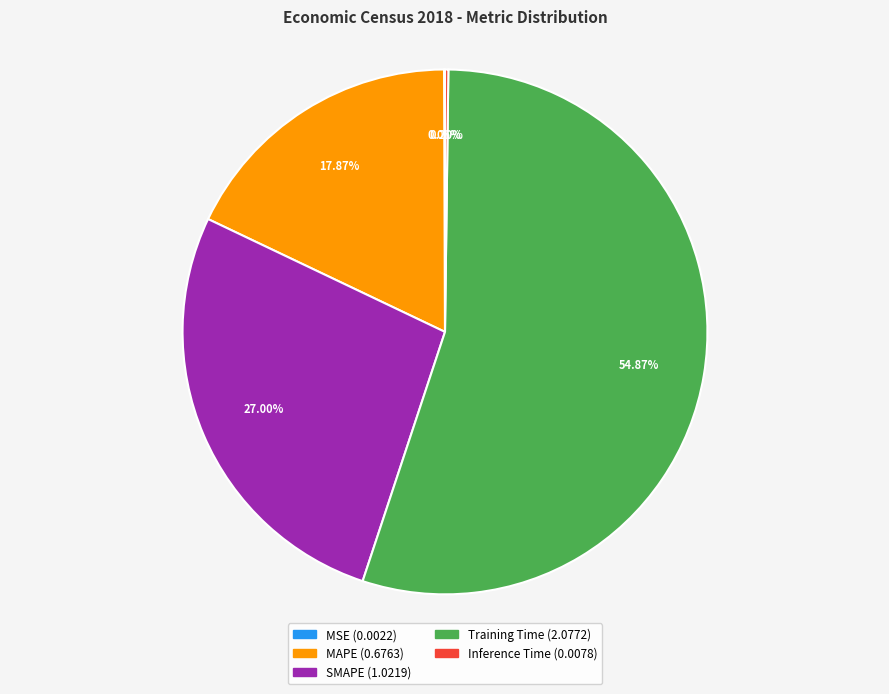

Which slice is the largest?

Training Time